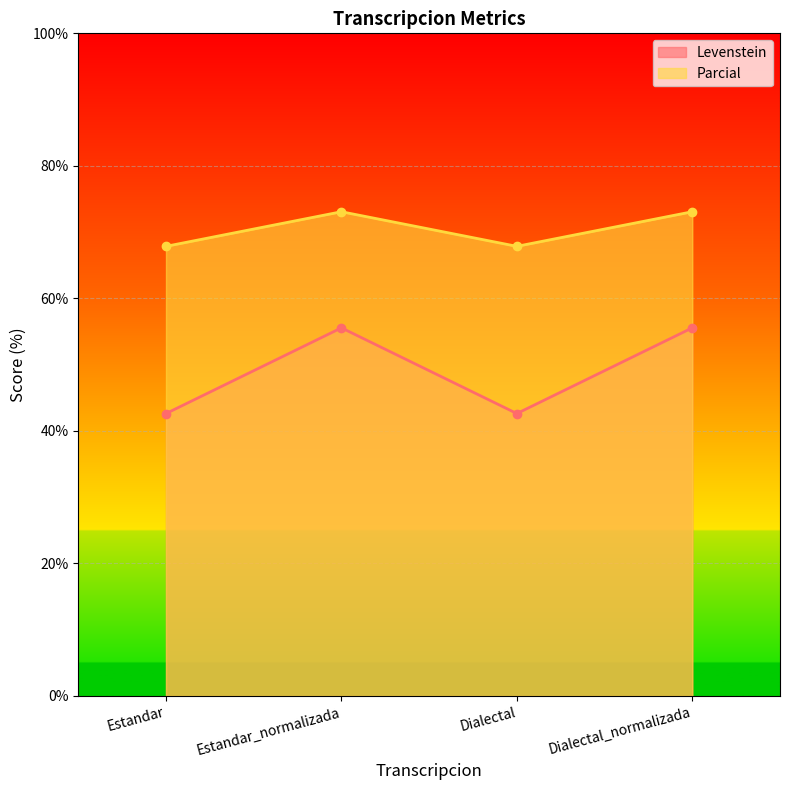

How many interior local peaks does the Levenstein series have?

1